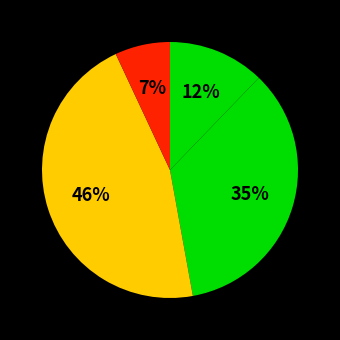

How many slices are in this pie chart?

4